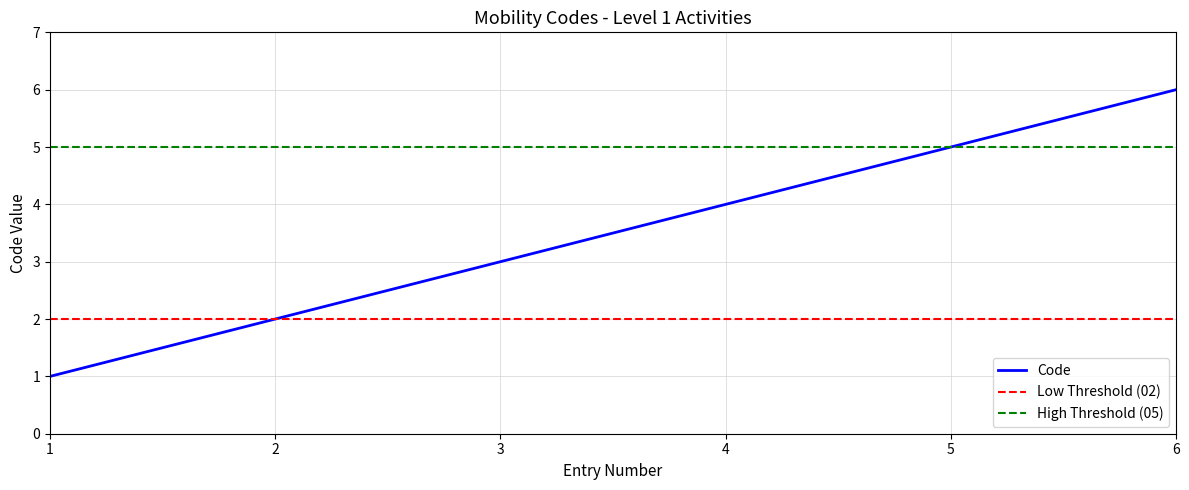

Which category has the highest value in the Code series?

6